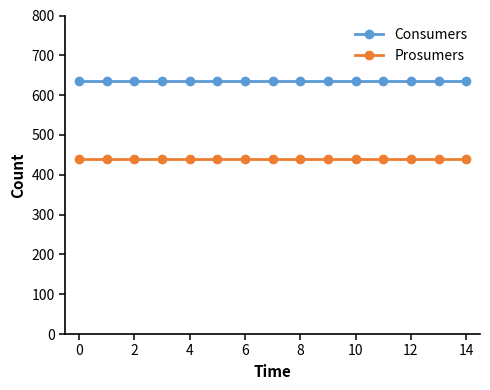

Is this an area chart (filled region under the line)?

No